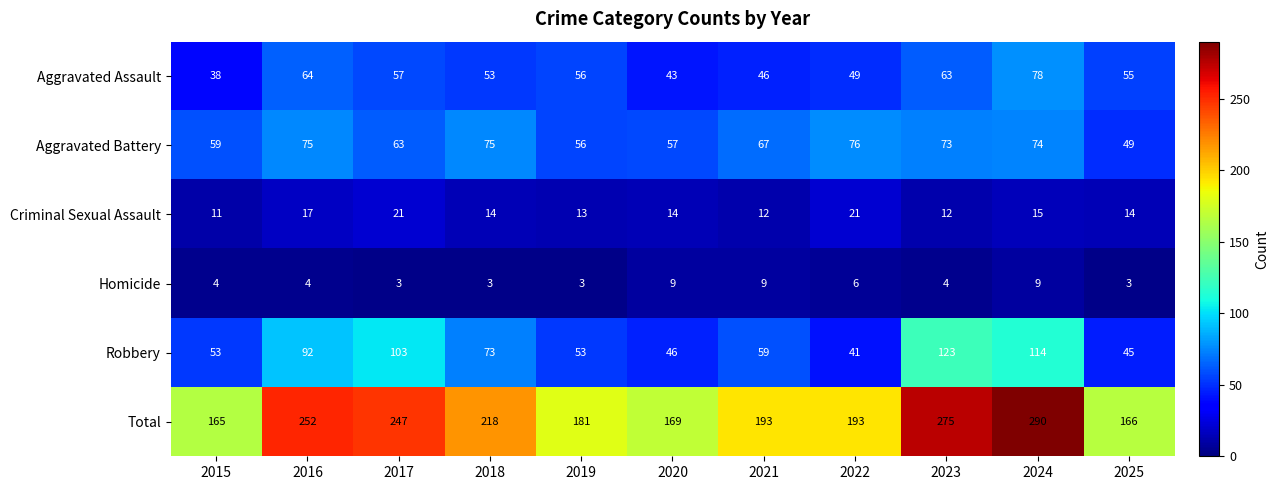

Count the Homicide values in the range 3 to 9.

11